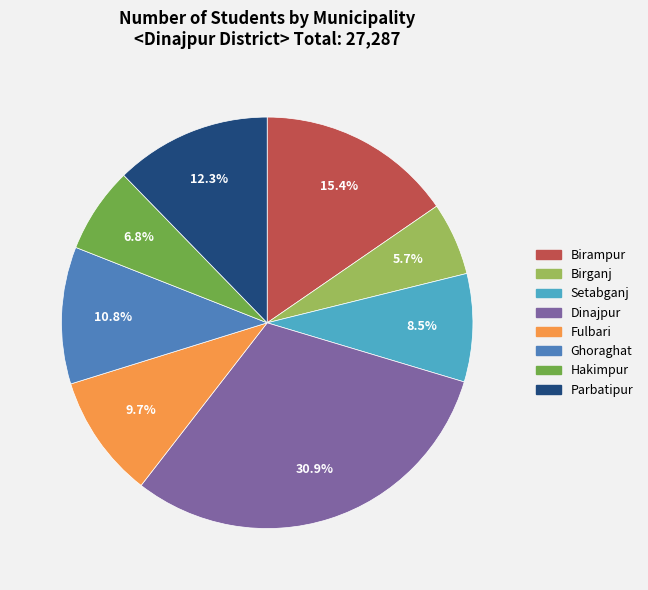

Rank the categories by value from lowest to highest.

Birganj, Hakimpur, Setabganj, Fulbari, Ghoraghat, Parbatipur, Birampur, Dinajpur